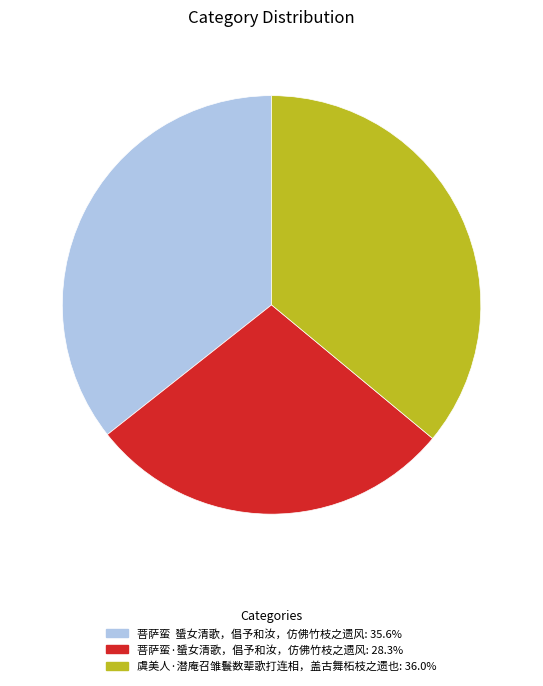

The 菩萨蛮·蜑女清歌，倡予和汝，仿佛竹枝之遗风 slice represents 39% of the pie. True or false?

False